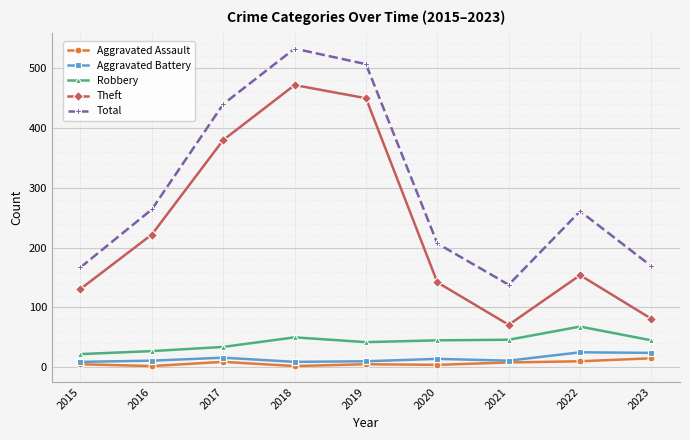

Is it true that Theft equals 80 at 2020?

False